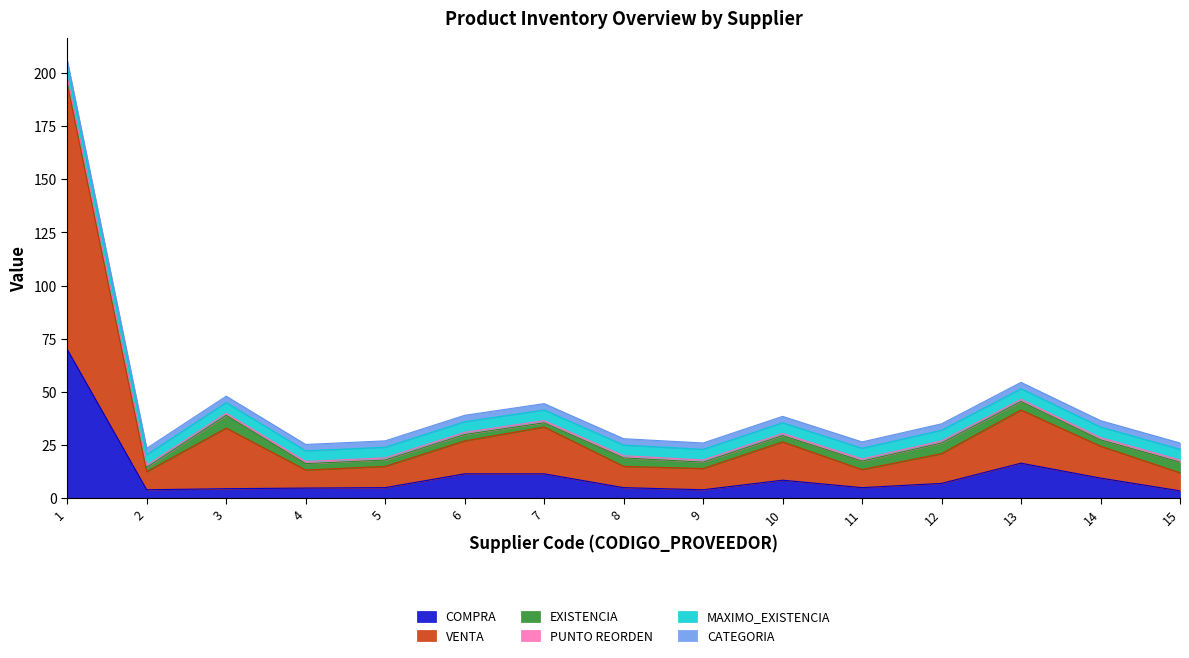

At which label is PUNTO REORDEN closest to 1?

1